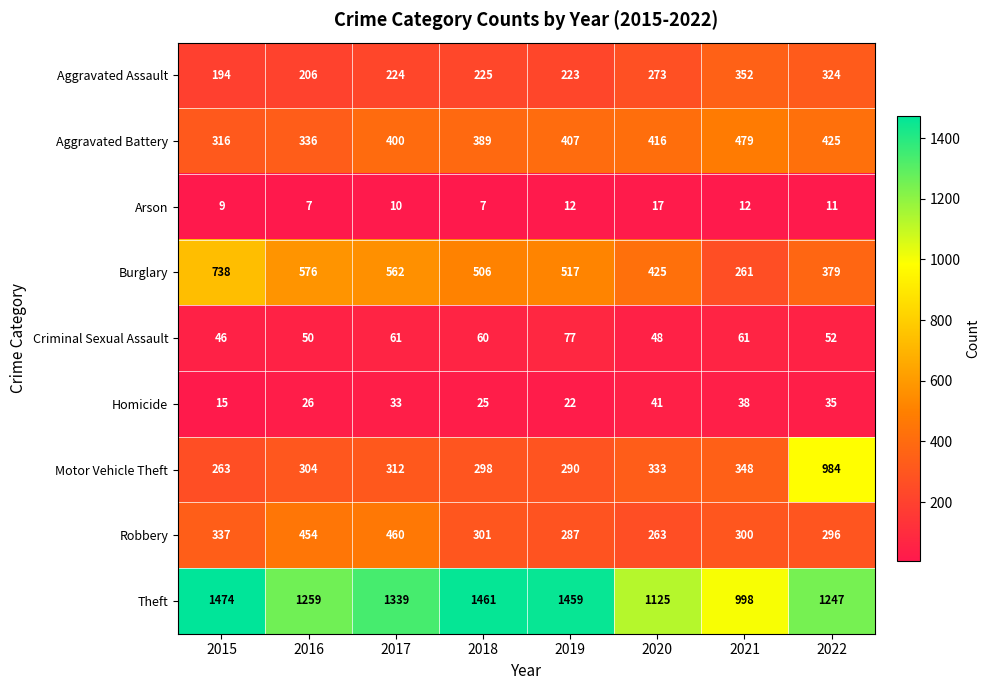

Is it true that Aggravated Assault equals 206 at 2016?

True